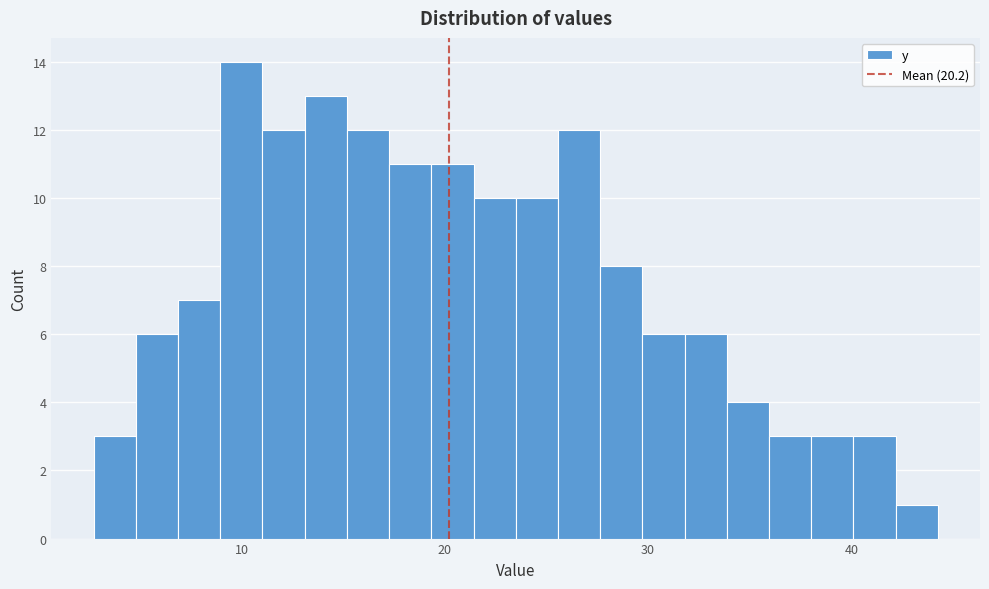

Around what value on the x-axis is the tallest bar? Give the approximate position of its centre, as read against the axis.

10